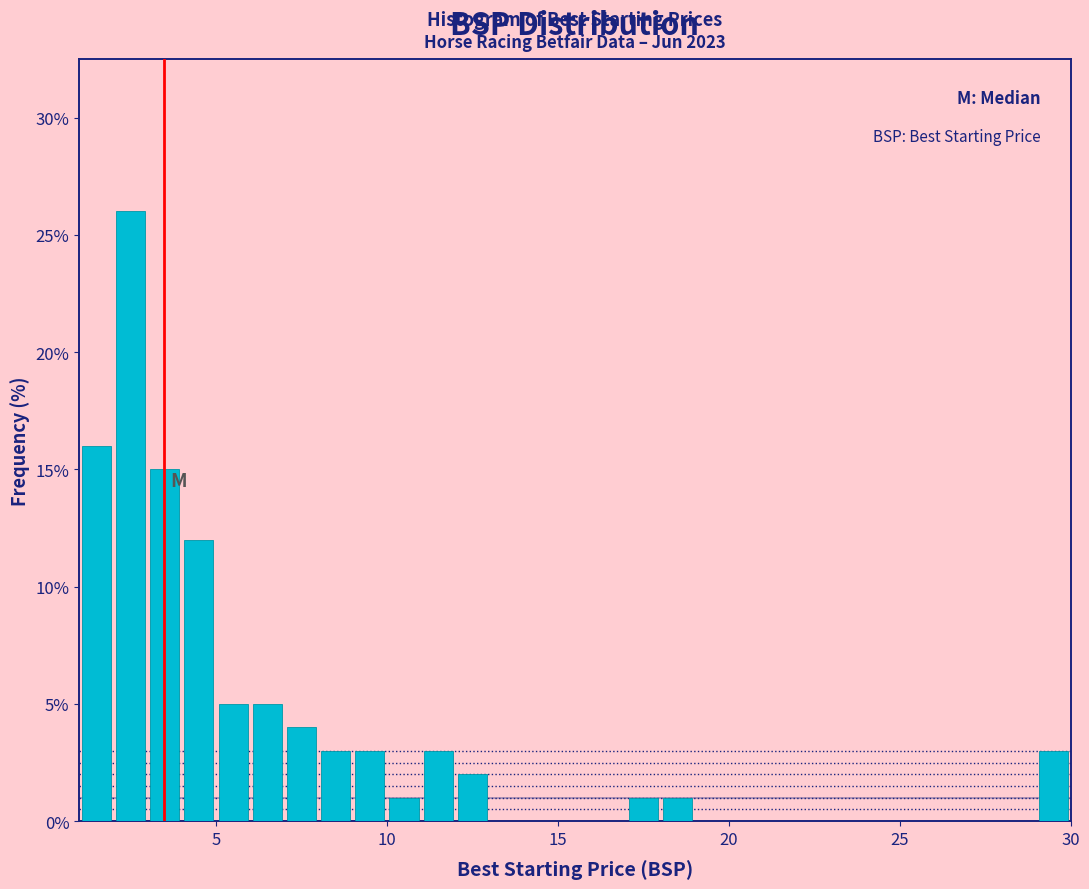

Around what value on the x-axis is the tallest bar? Give the approximate position of its centre, as read against the axis.

2.5